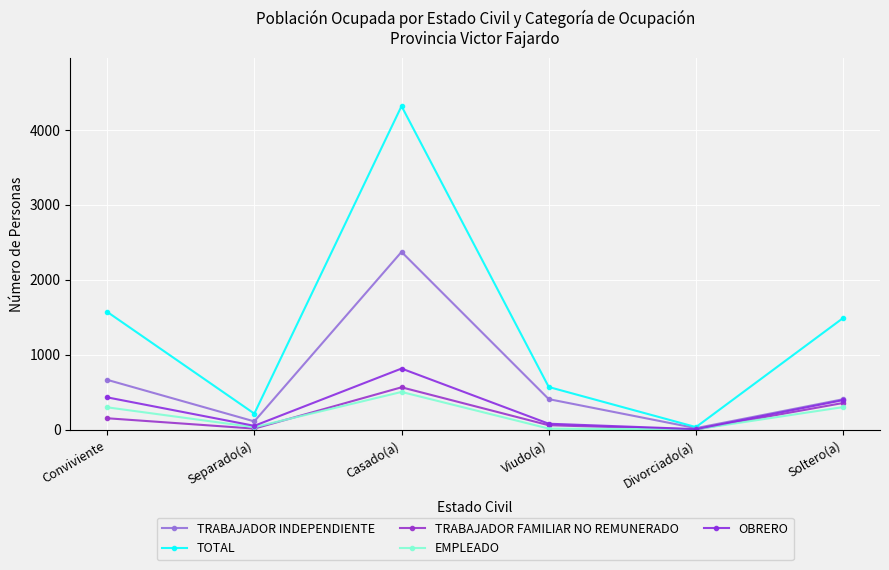

The value of TRABAJADOR INDEPENDIENTE at Viudo(a) is 534. True or false?

False